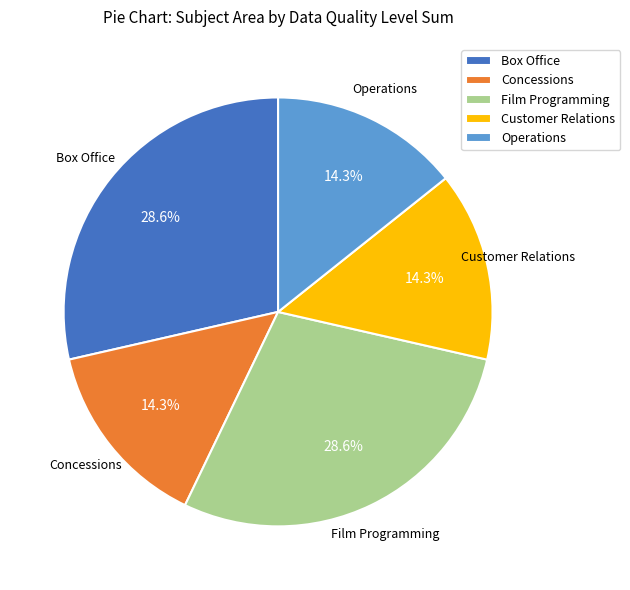

Is the sum of Film Programming and Concessions greater than half?

No